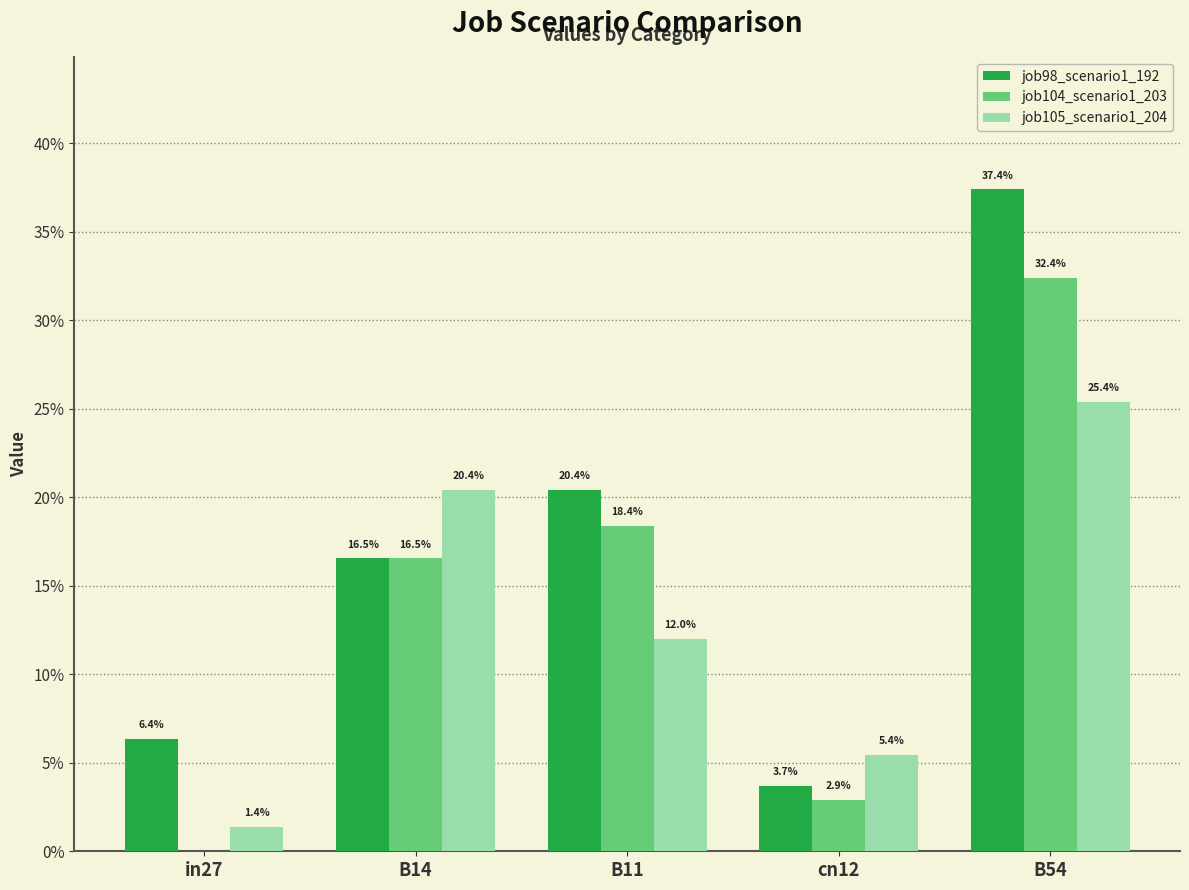

Reading left to right, transcribe all the data shown in this chart.

job98_scenario1_192: in27=0.1	B14=0.2	B11=0.2	cn12=0.0	B54=0.4
job104_scenario1_203: in27=0.0	B14=0.2	B11=0.2	cn12=0.0	B54=0.3
job105_scenario1_204: in27=0.0	B14=0.2	B11=0.1	cn12=0.1	B54=0.3